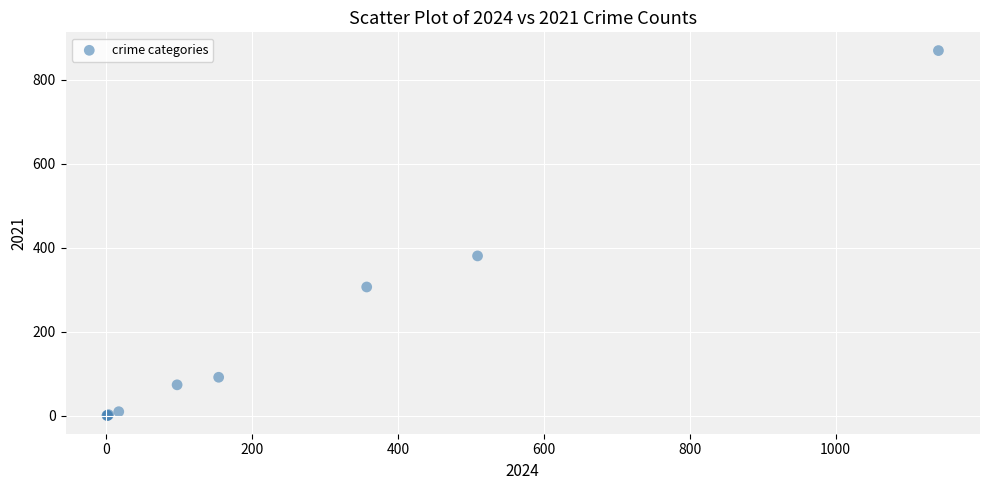

What Y value in the scatter plot is closest to 435?

381